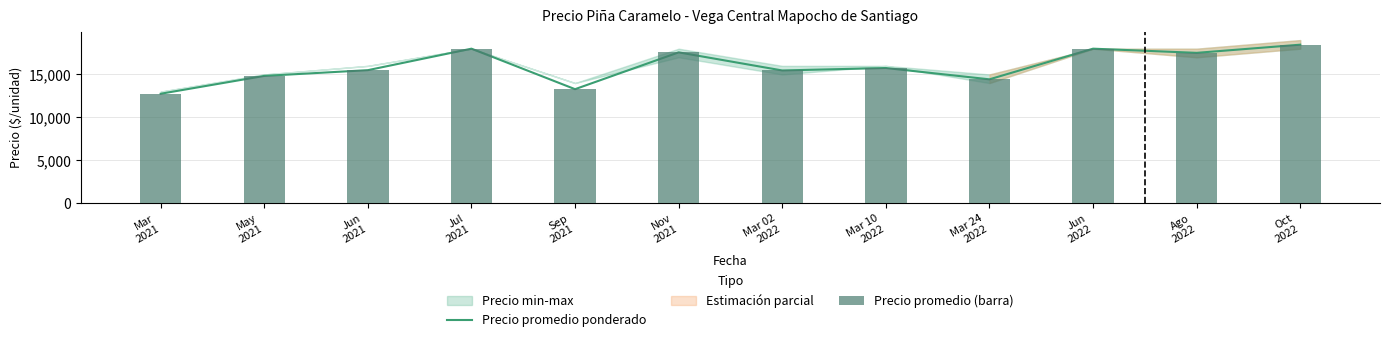

Which label corresponds to the largest value in the chart?

Oct
2022